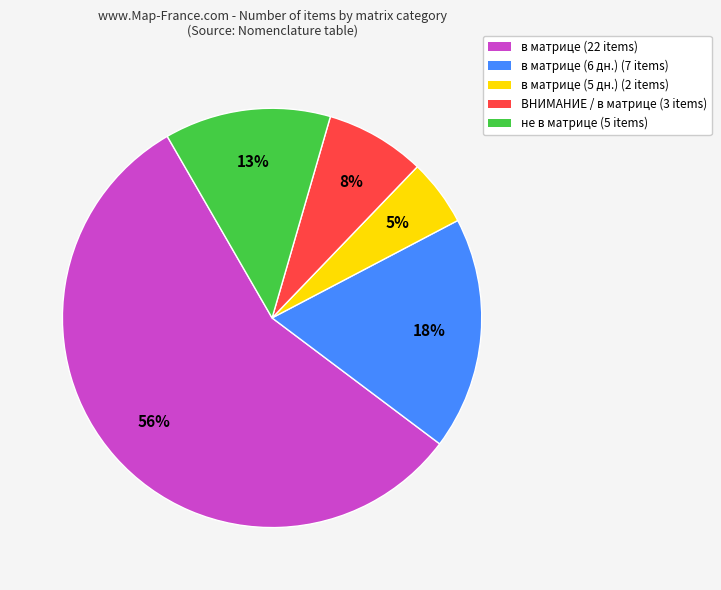

How many slices are in this pie chart?

5